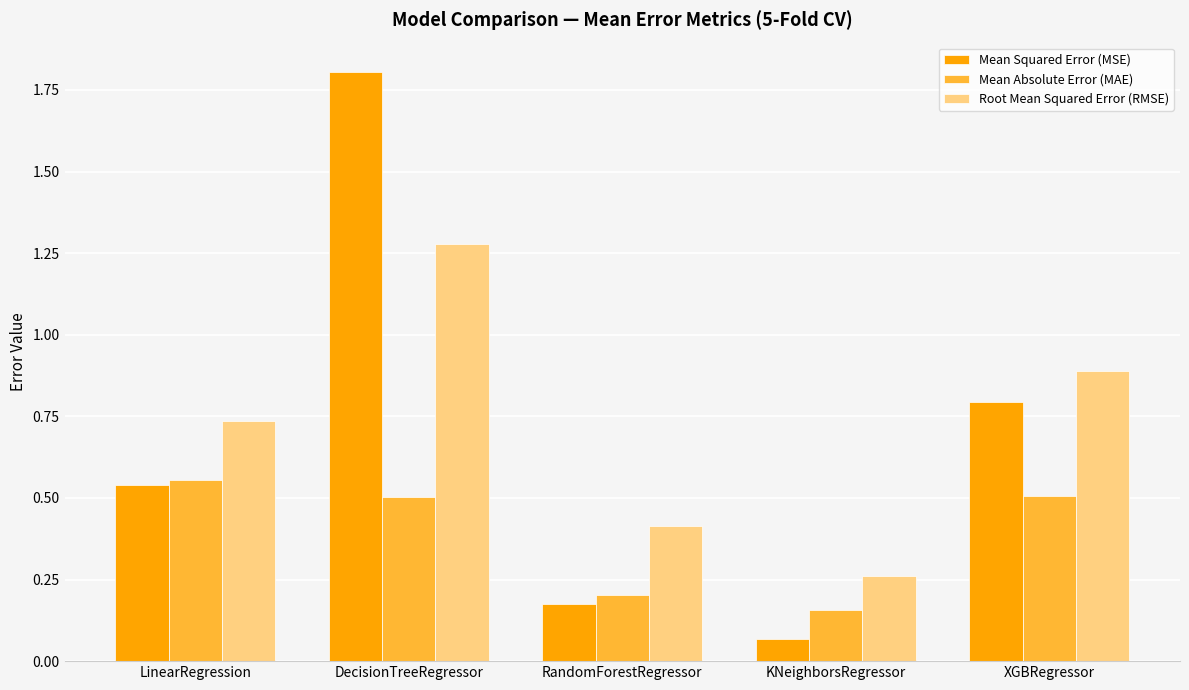

What position from the right is XGBRegressor?

1